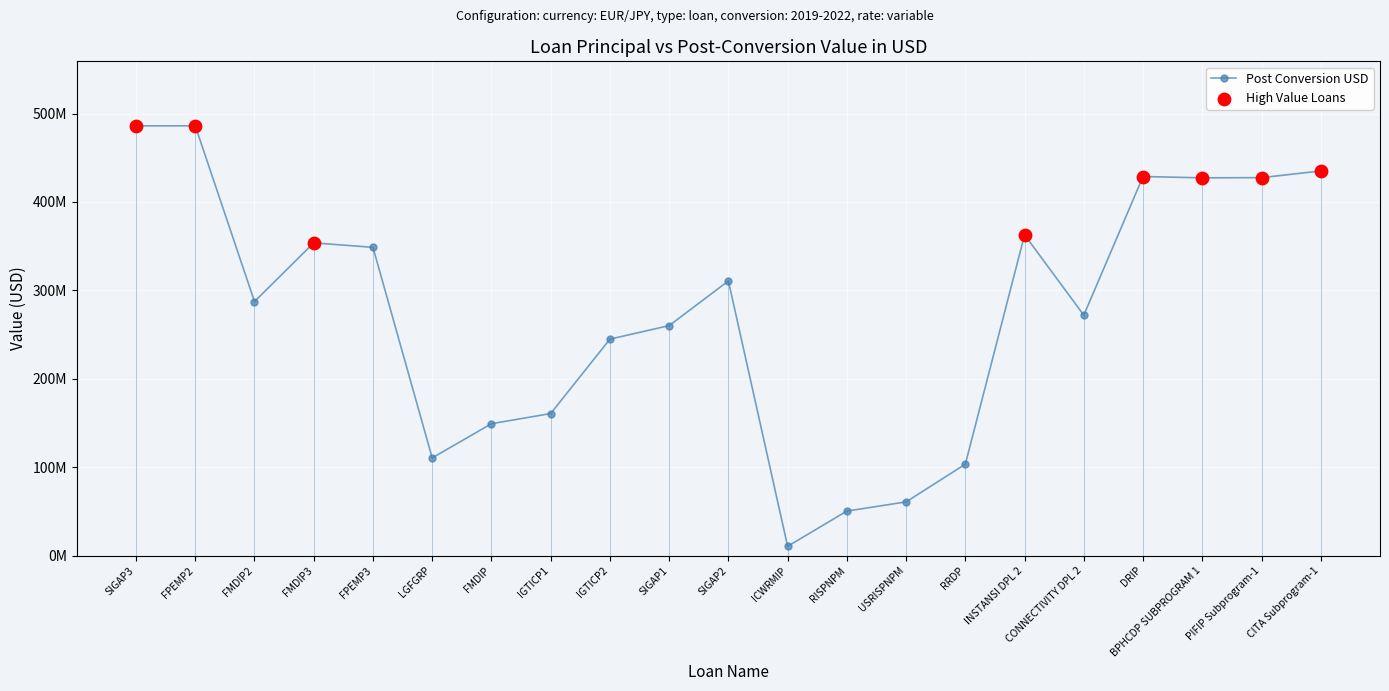

Approximately how many times larger is the value at INSTANSI DPL 2 compared to CONNECTIVITY DPL 2?

1.3